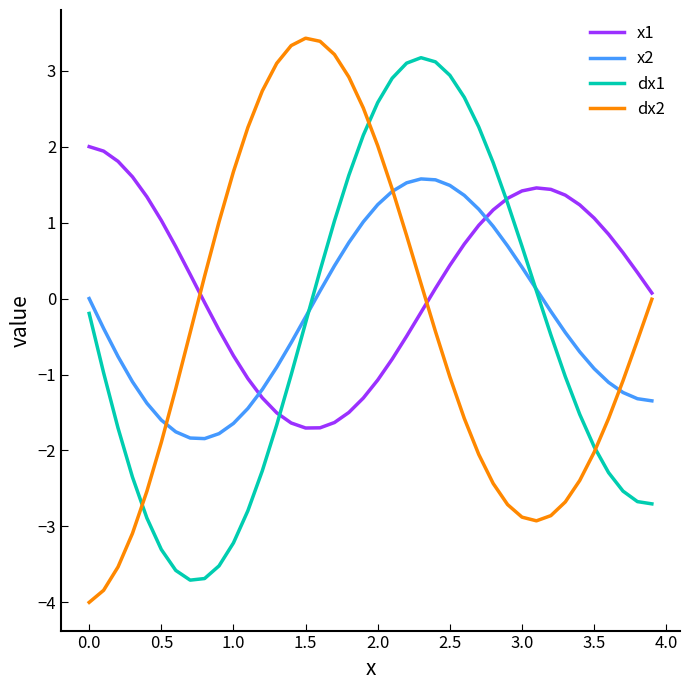

Which series ends up on top after the final intersection of x1 and x2?

x1